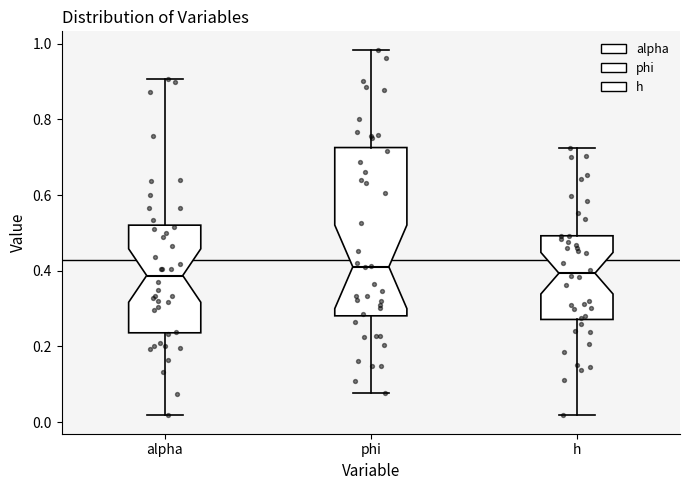

Reading left to right, transcribe this box plot: for each box, give where its median line is, the range the box spans, and where its two whiskers end, as read against the y-axis. The values are not printed on the chart, so give them approximately, as read against the axis.

alpha: median 0.38, box 0.24 to 0.52, whiskers 0.02 to 0.90
phi: median 0.42, box 0.28 to 0.72, whiskers 0.08 to 0.98
h: median 0.40, box 0.28 to 0.50, whiskers 0.02 to 0.72